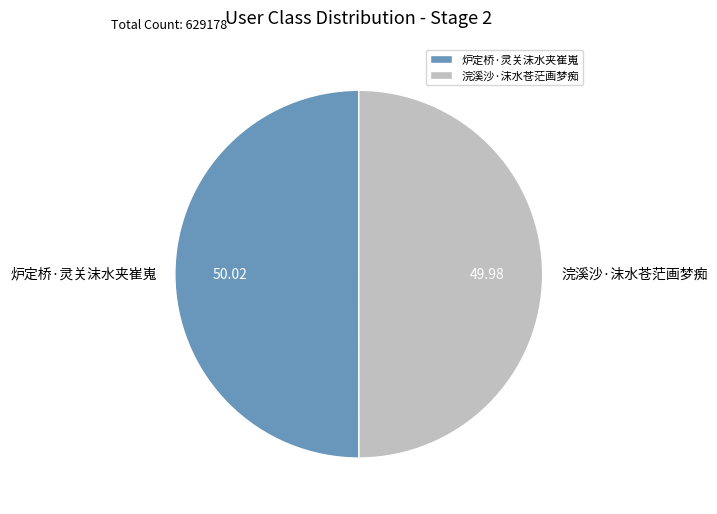

Approximately how many times larger is the value at 炉定桥·灵关沫水夹崔嵬 compared to 浣溪沙·沫水苍茫画梦痴?

1.0